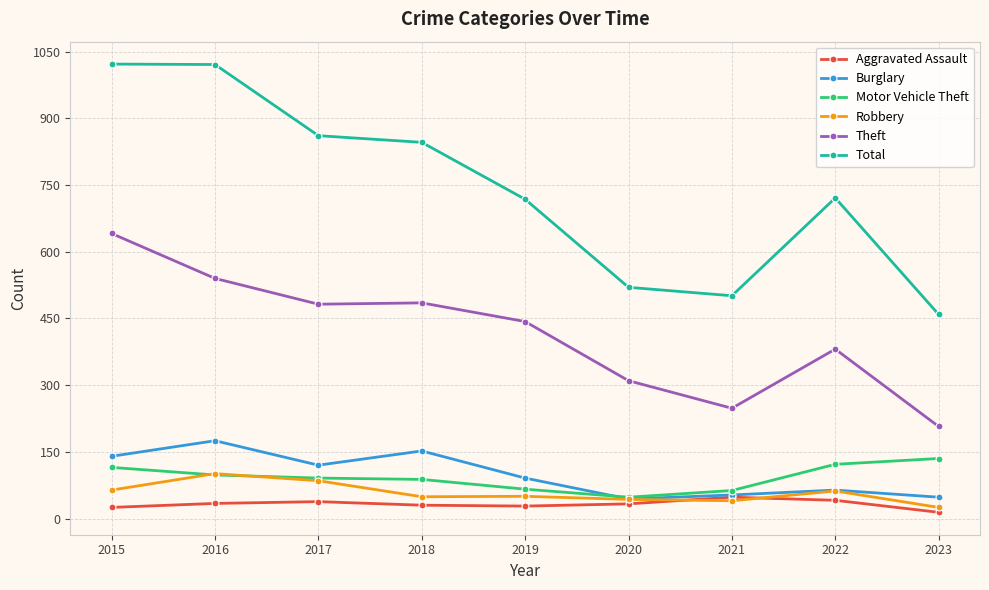

Which category has the highest value in the Burglary series?

2016